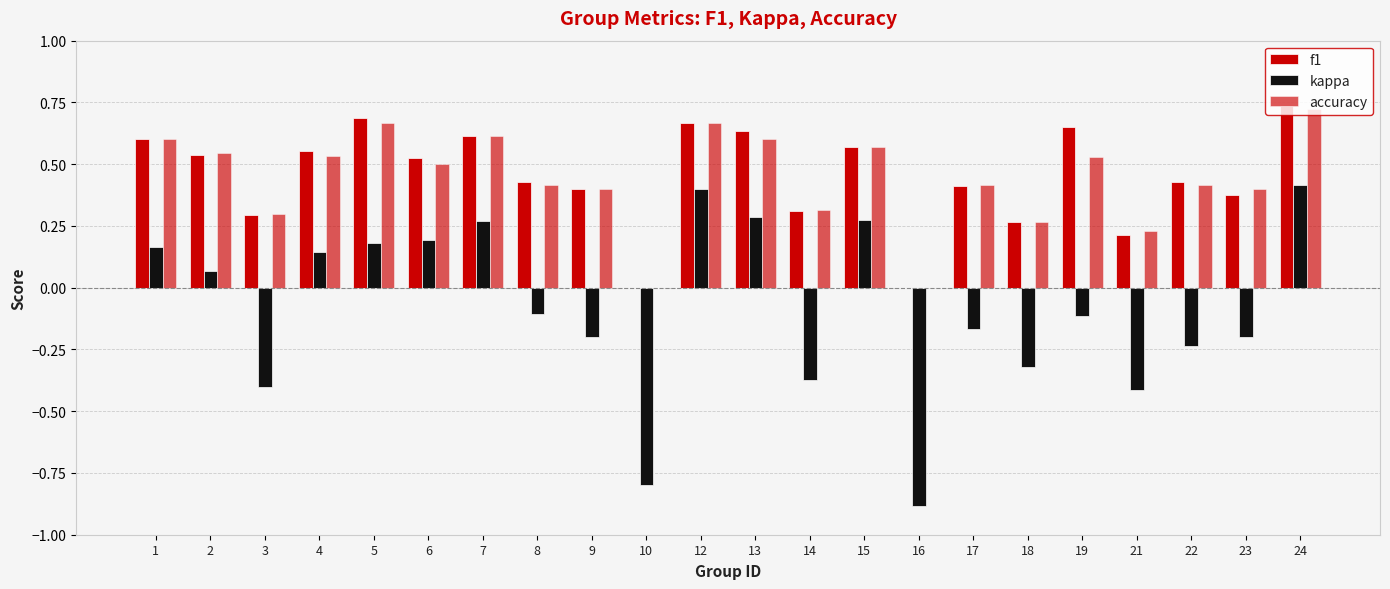

Between 8 and 2, which is larger?

2